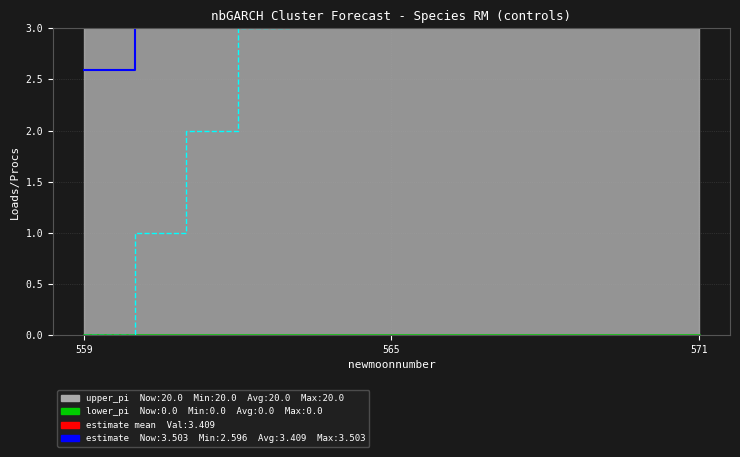

How many times do estimate and lead_time_newmoons cross each other?

1